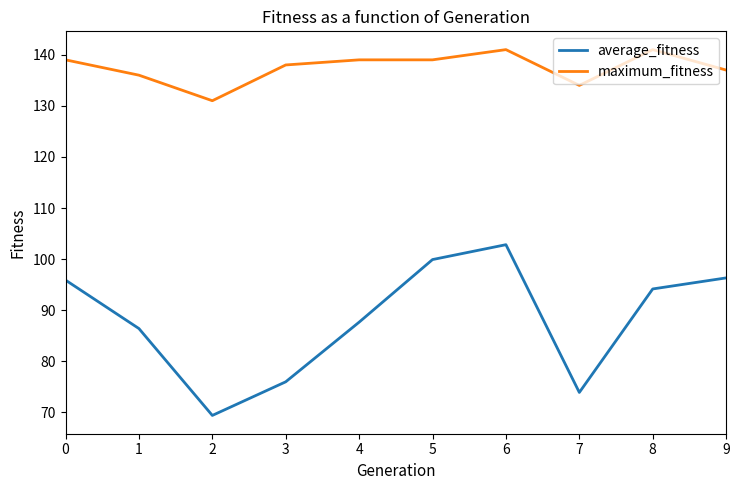

How many series are shown in this chart?

2